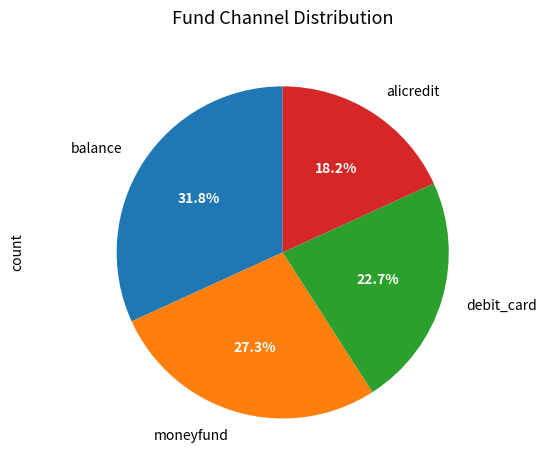

Count the number of slices in the pie.

4